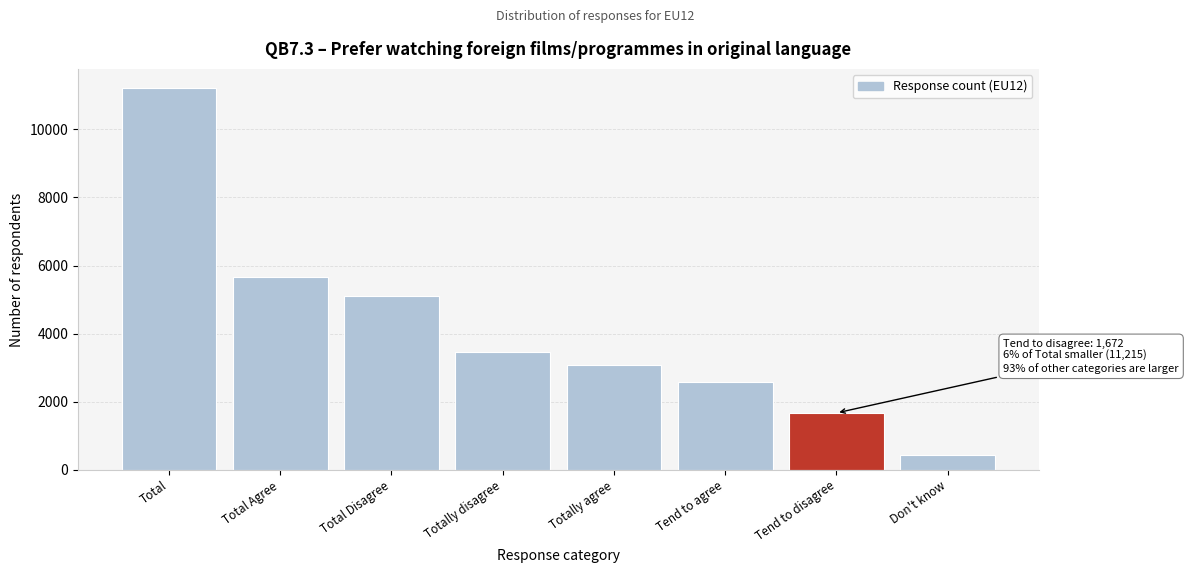

Reading left to right, list all the values displayed in this chart.

Total=11215	Total Agree=5665	Total Disagree=5120	Totally disagree=3447	Totally agree=3093	Tend to agree=2571	Tend to disagree=1672	Don't know=431